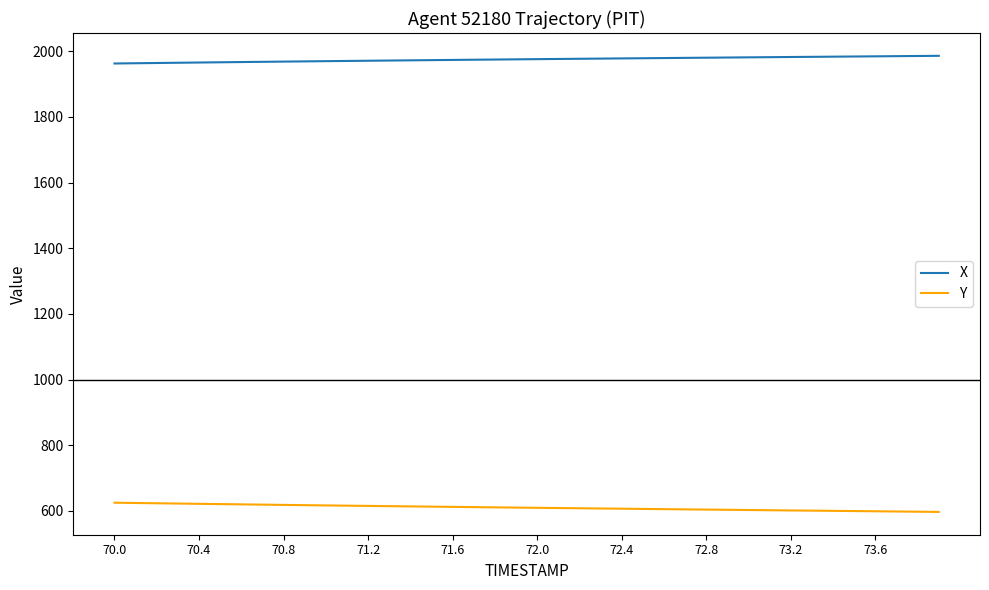

What is the difference between the maximum and minimum values in the X series?

23.3